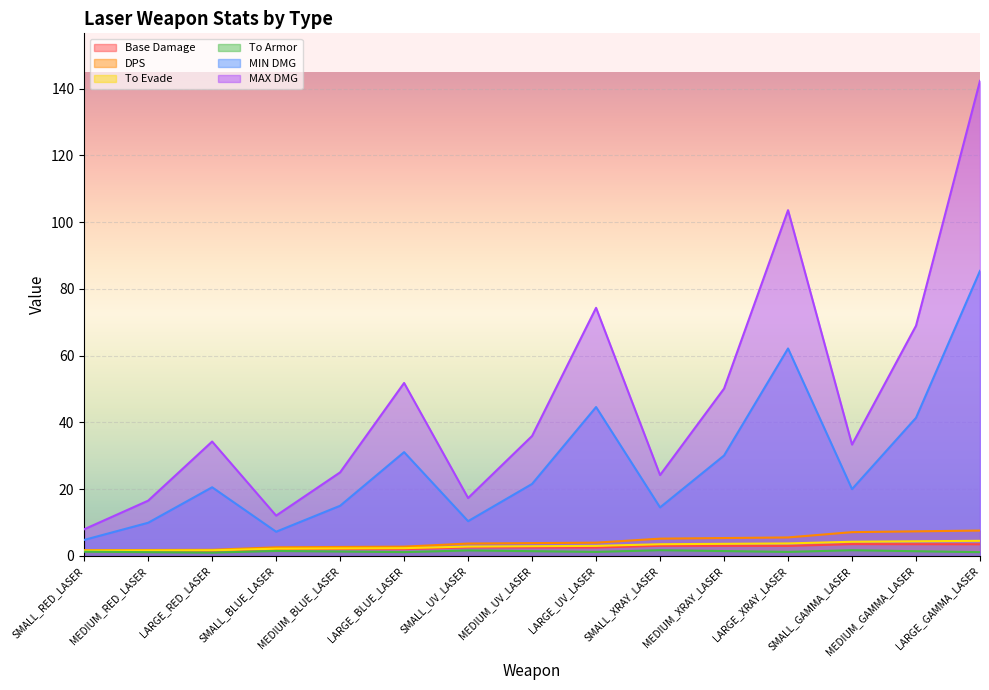

True or false: To Evade and Base Damage cross at least once.

False